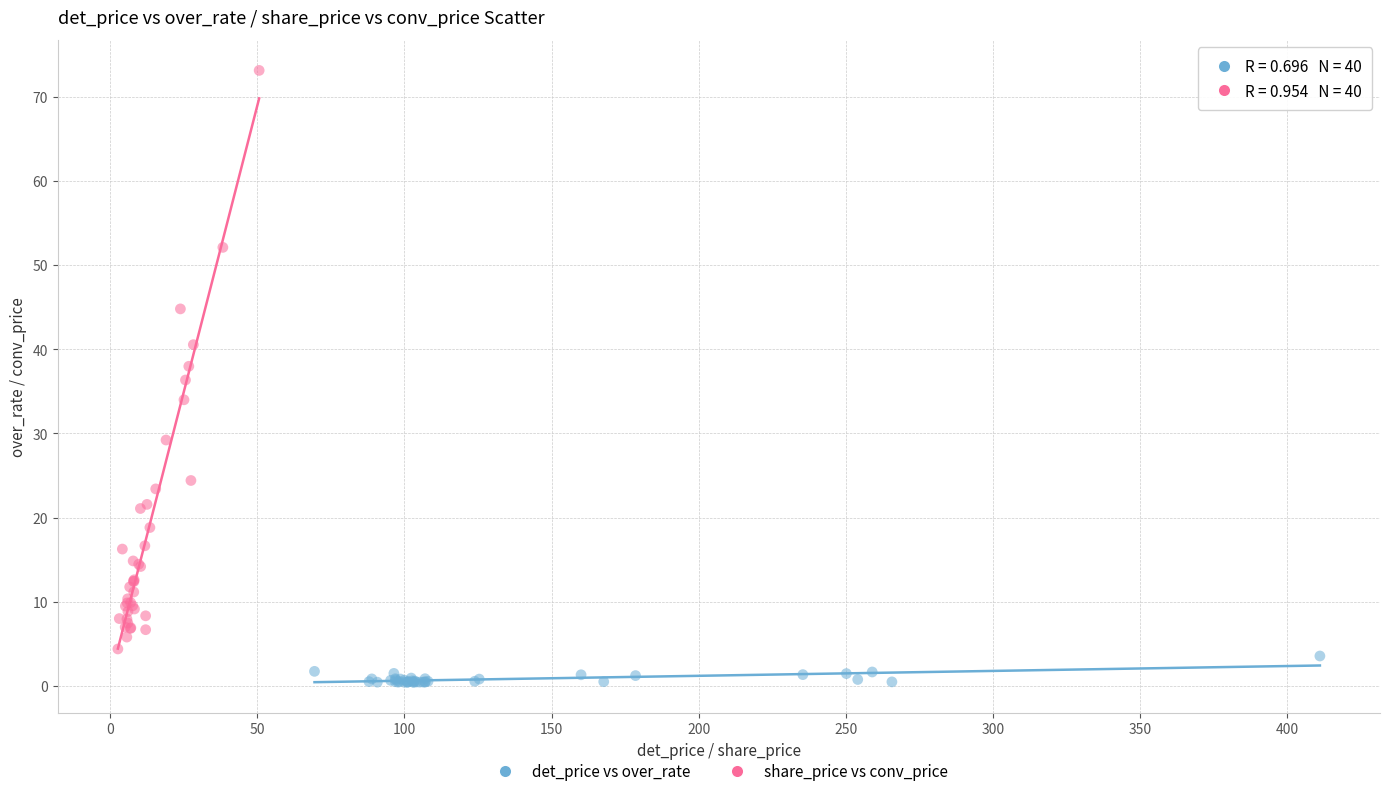

What are all the series names shown in the legend?

det_price vs over_rate, share_price vs conv_price